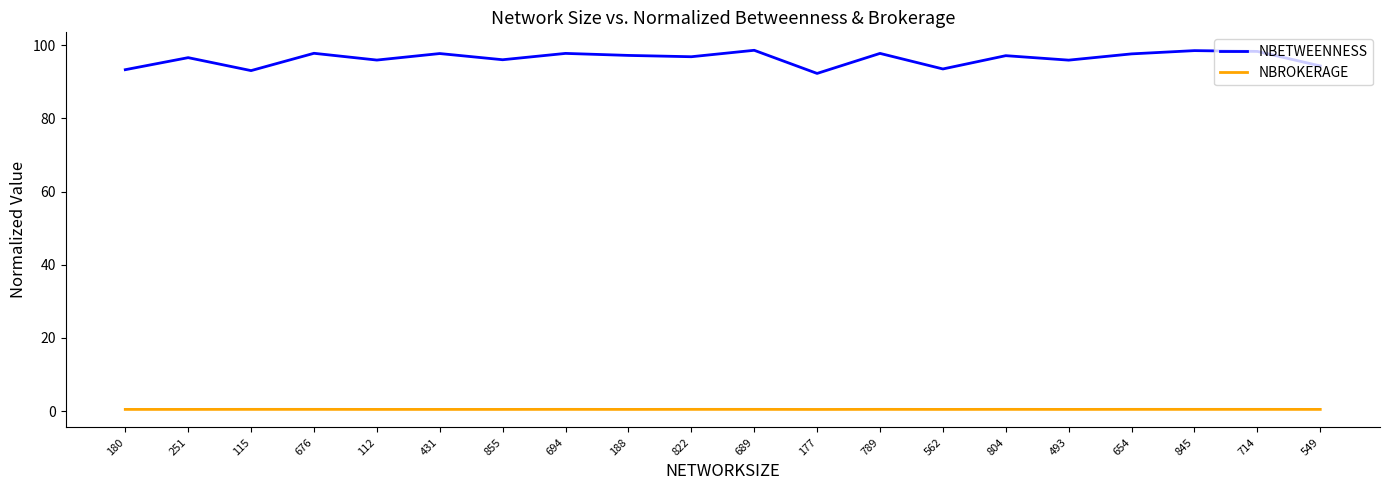

List the series in order of their peak value, highest first.

NBETWEENNESS, NBROKERAGE